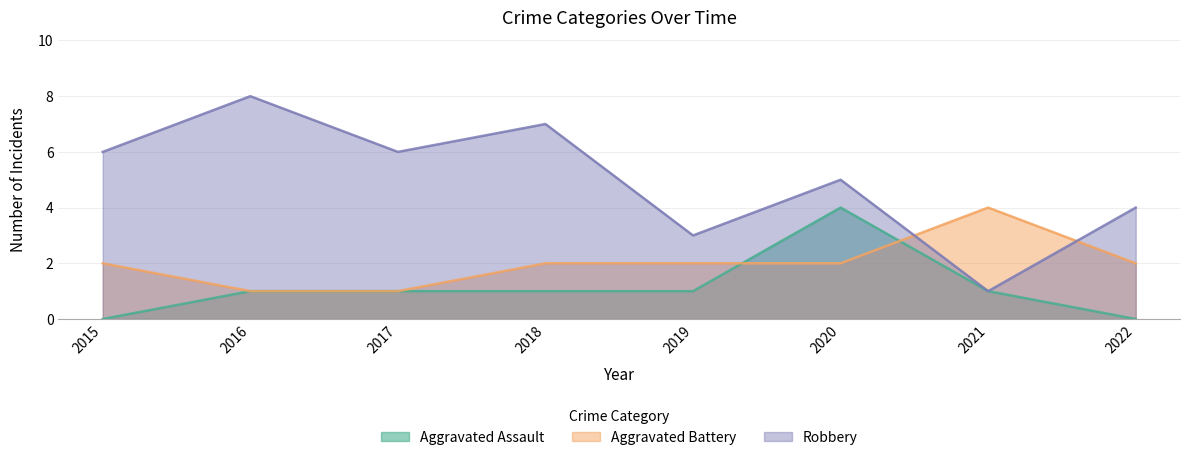

List the series in order of their peak value, highest first.

Robbery, Aggravated Assault, Aggravated Battery